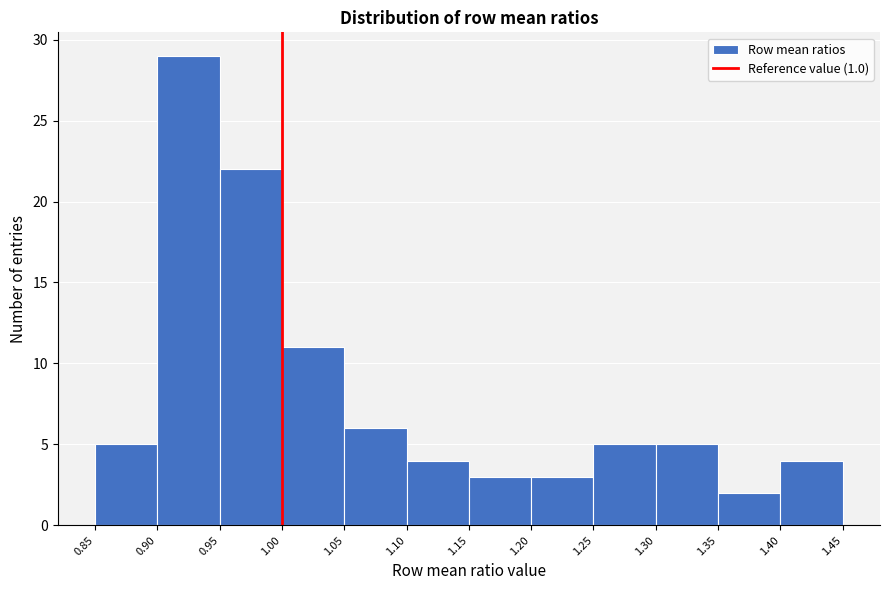

Reading left to right, transcribe this chart: for each bar, give the range it covers on the x-axis and its height. The values are not printed on the chart, so give them approximately, as read against the axis.

0.85 to 0.90: 5
0.90 to 0.95: 29
0.95 to 1.00: 22
1.00 to 1.05: 11
1.05 to 1.10: 6
1.10 to 1.15: 4
1.15 to 1.20: 3
1.20 to 1.25: 3
1.25 to 1.30: 5
1.30 to 1.35: 5
1.35 to 1.40: 2
1.40 to 1.45: 4